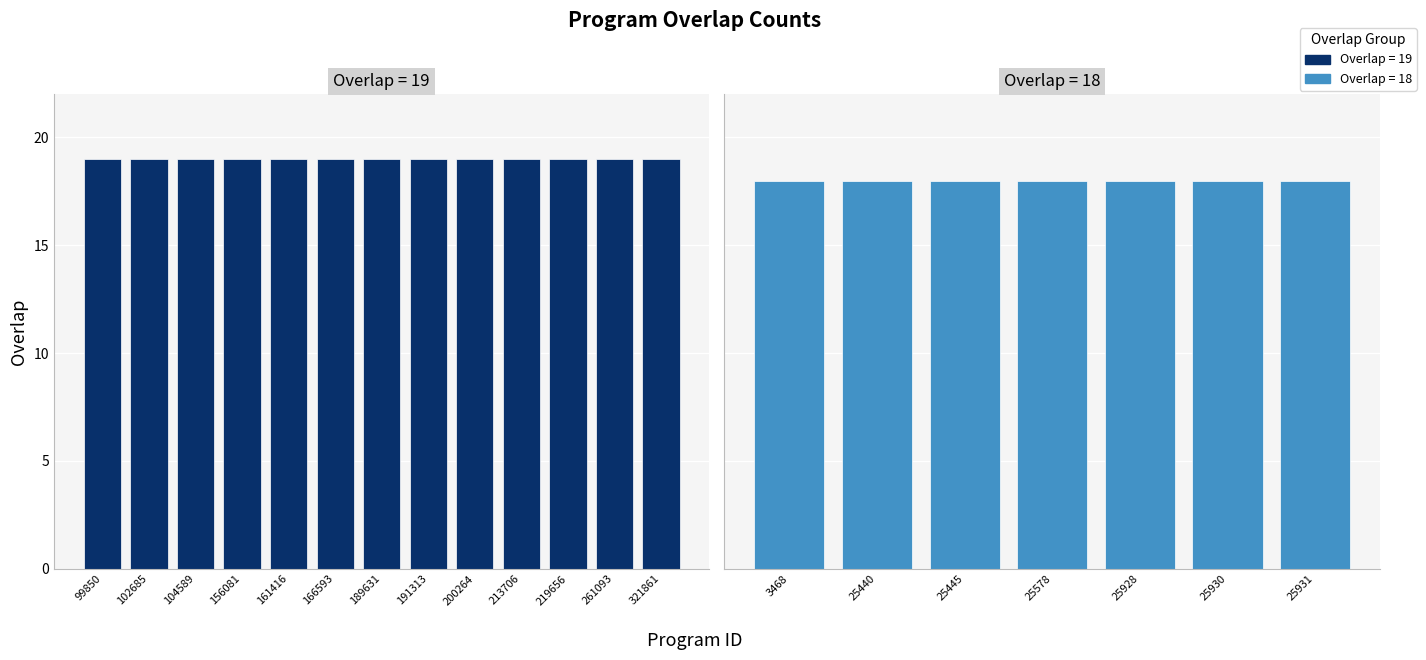

The value at 102685 is 11. True or false?

False